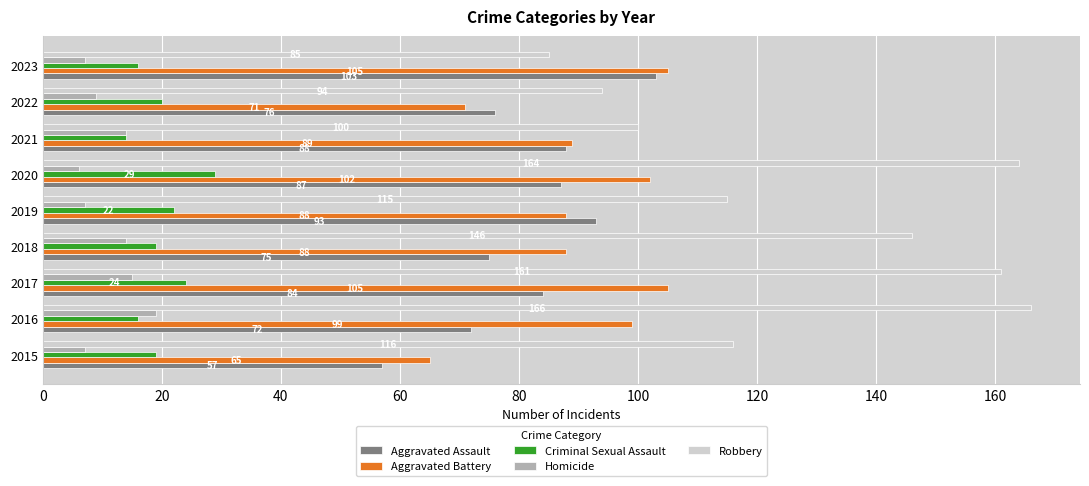

Rank the series by their maximum value, from lowest to highest.

Homicide, Criminal Sexual Assault, Aggravated Assault, Aggravated Battery, Robbery